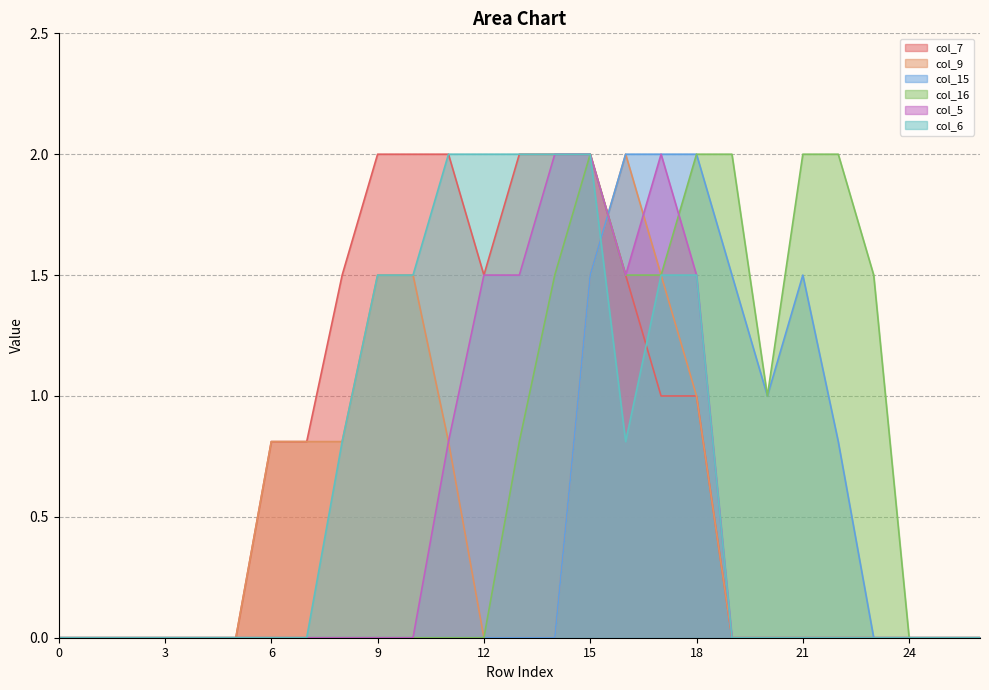

True or false: col_9 and col_16 intersect in this chart.

True